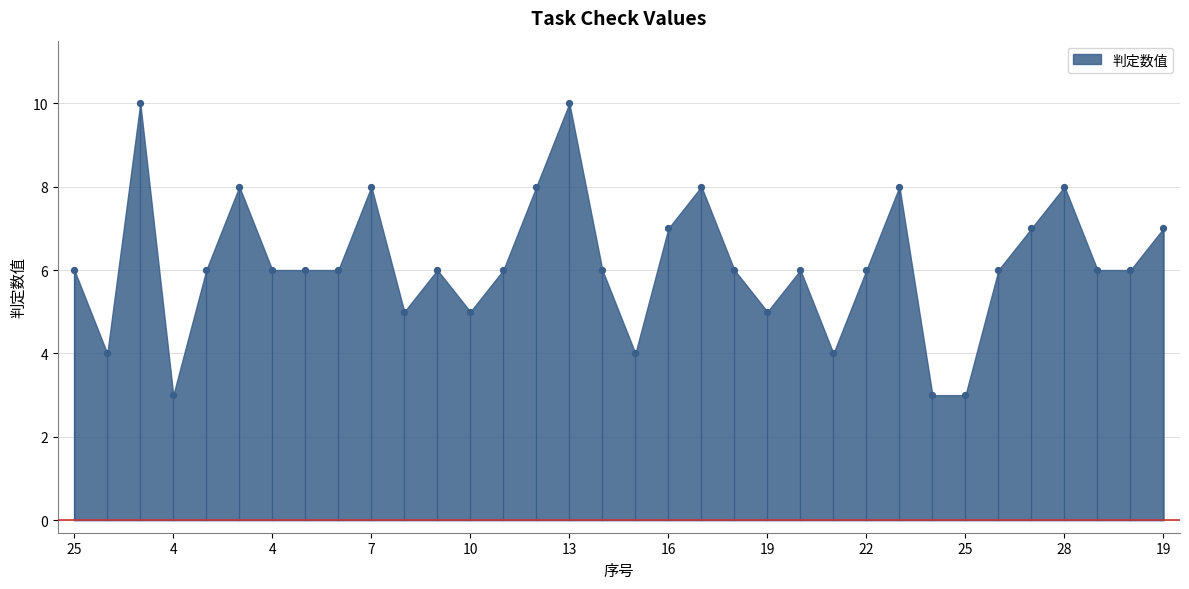

What is the range of Y values (max minus min)?

7